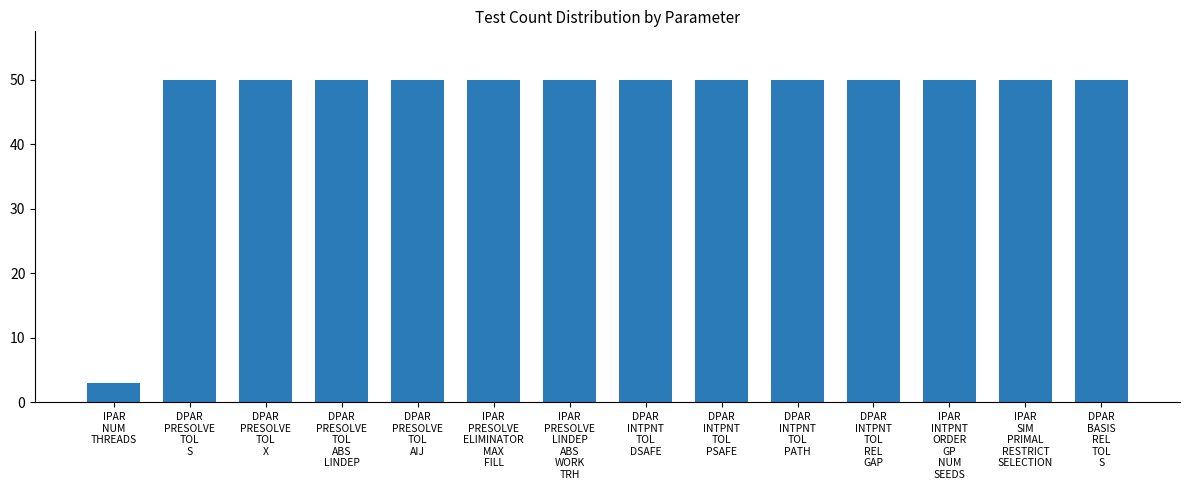

Does the chart contain any negative values?

No